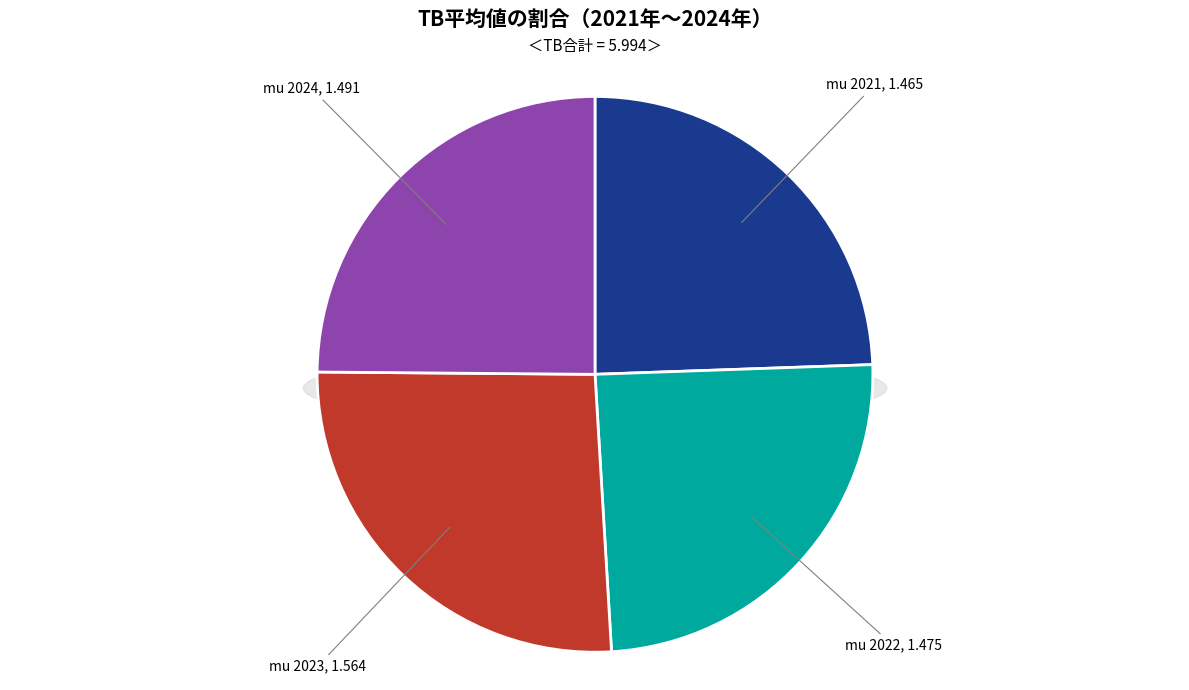

To the nearest percent, what is the average slice percentage?

25%